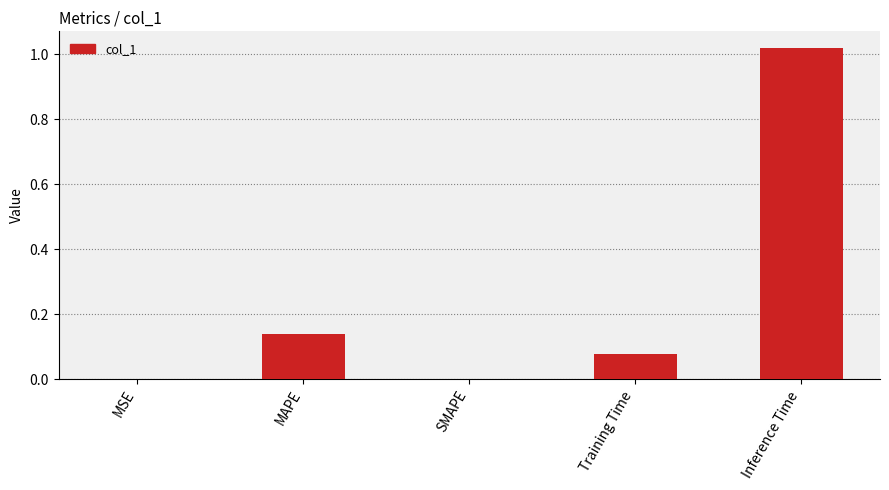

The value at SMAPE is 0.0. True or false?

True